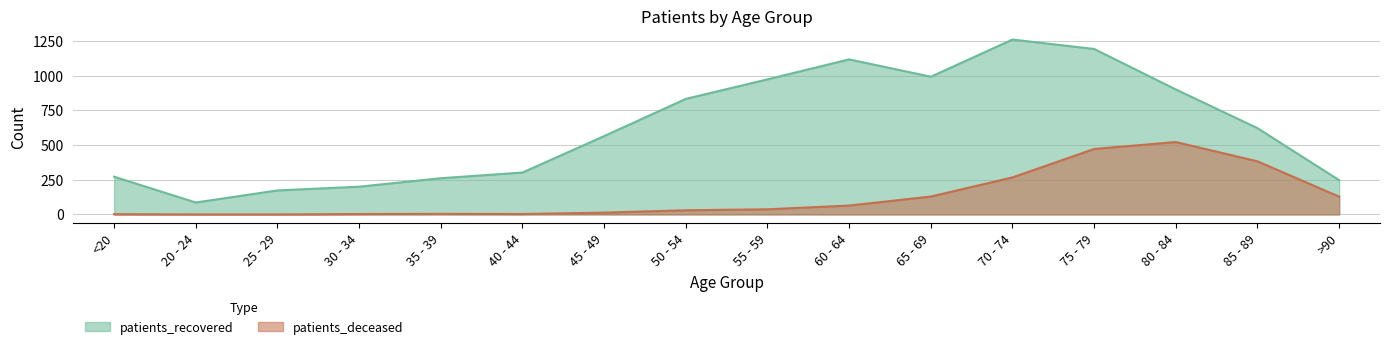

Reading right to left, what are all the values shown in this chart?

patients_deceased: 128	383	522	472	267	129	64	37	30	13	3	4	3	0	0	2
patients_recovered: 247	622	901	1193	1261	993	1118	974	833	565	302	261	200	173	86	272